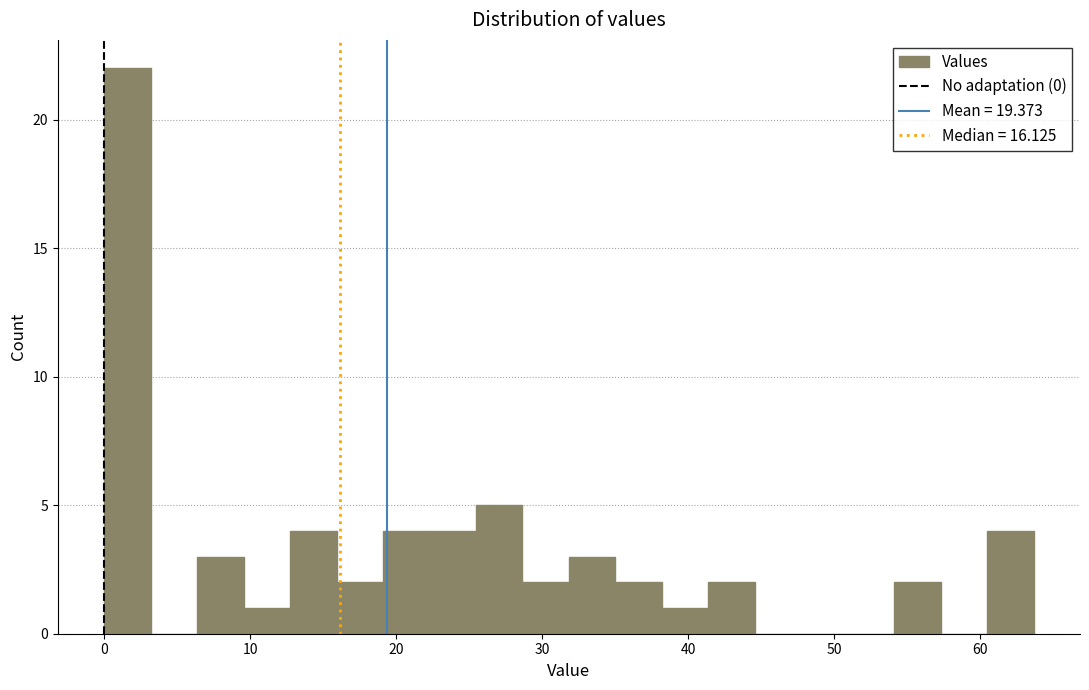

Read against the x-axis, roughly where is the centre of the tallest bar?

2